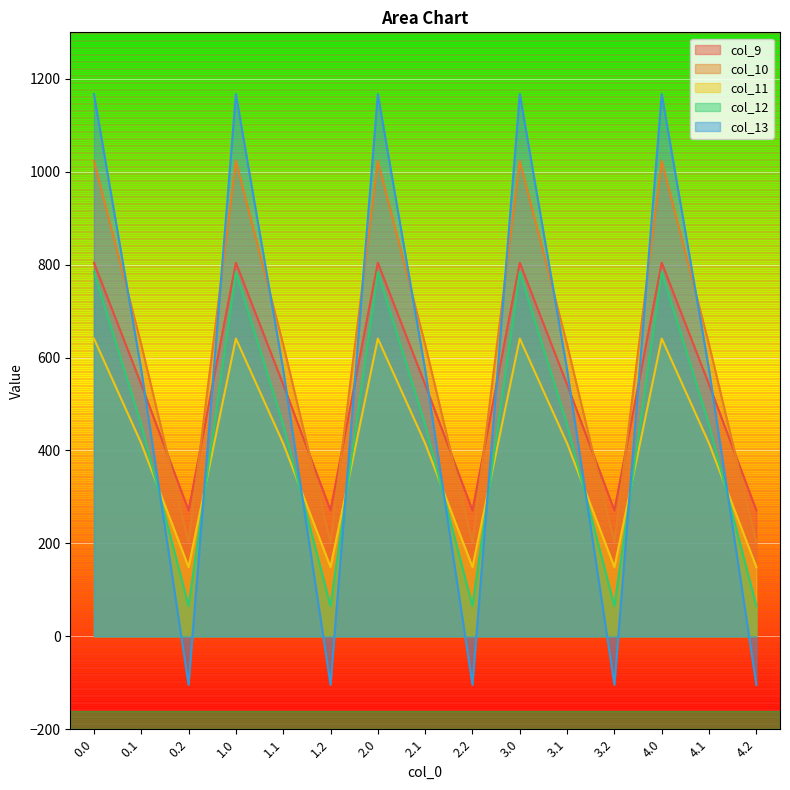

In col_12, how many points are higher than both neighbors (excluding endpoints)?

4